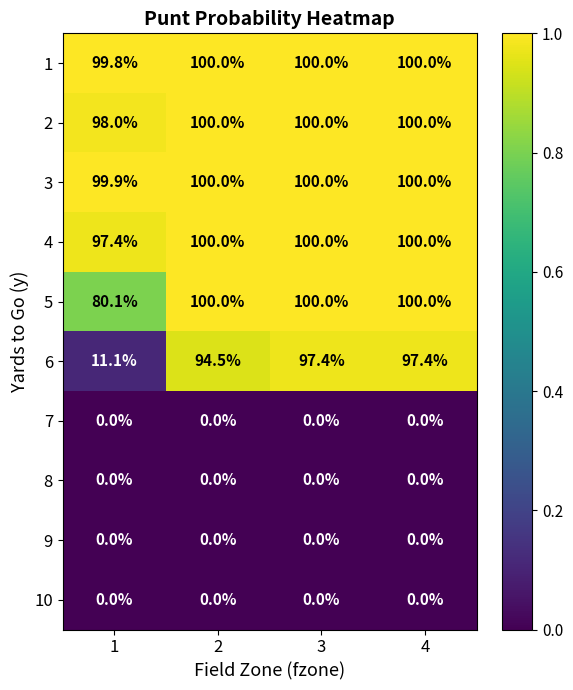

Which series changed the most between 1 and 3?

6